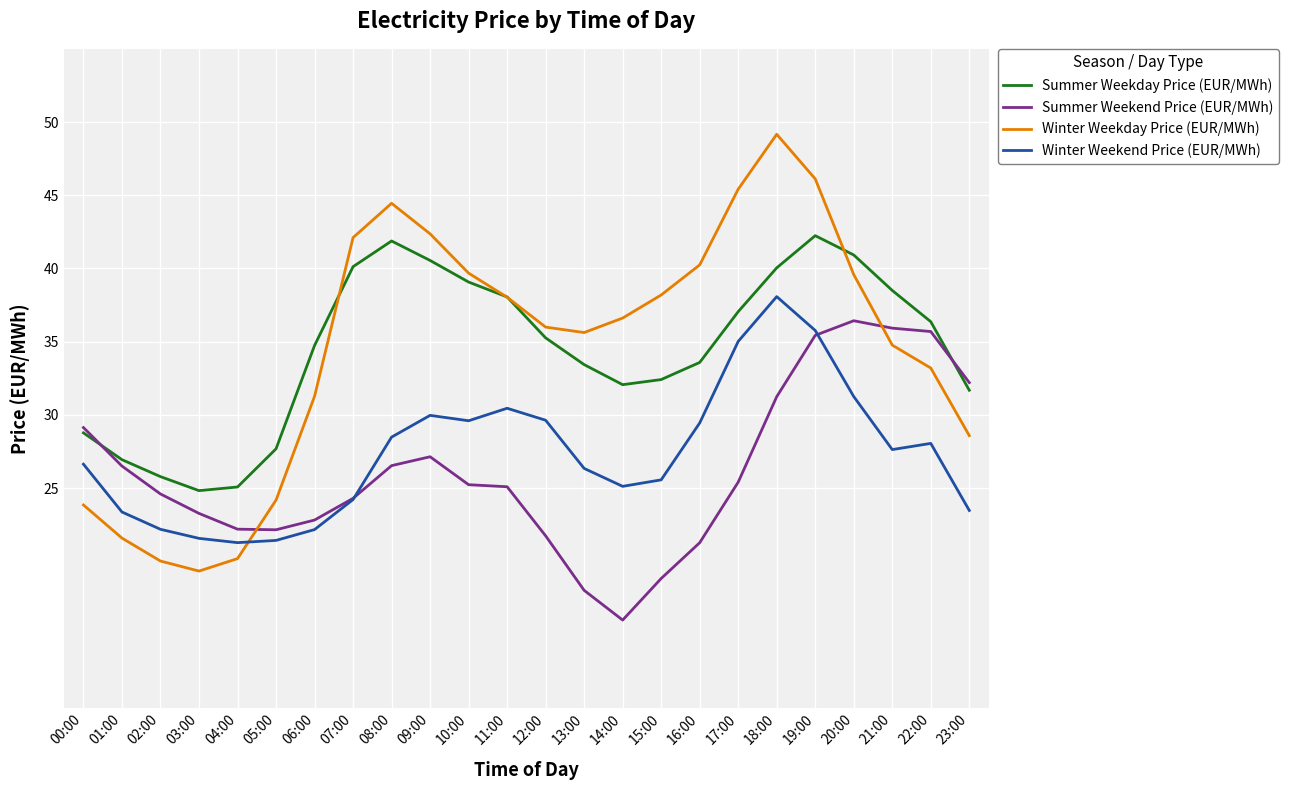

What is the minimum value for Summer Weekend Price (EUR/MWh)?

16.0